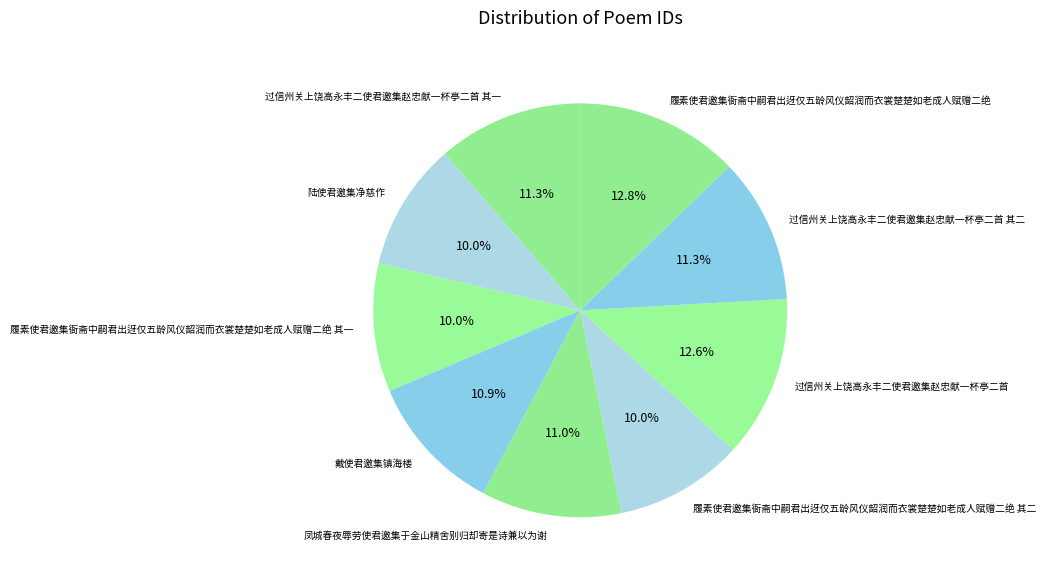

What portion of the pie excludes 履素使君邀集衙斋中嗣君出迓仅五龄风仪韶润而衣裳楚楚如老成人赋赠二绝 其二?

90.0%